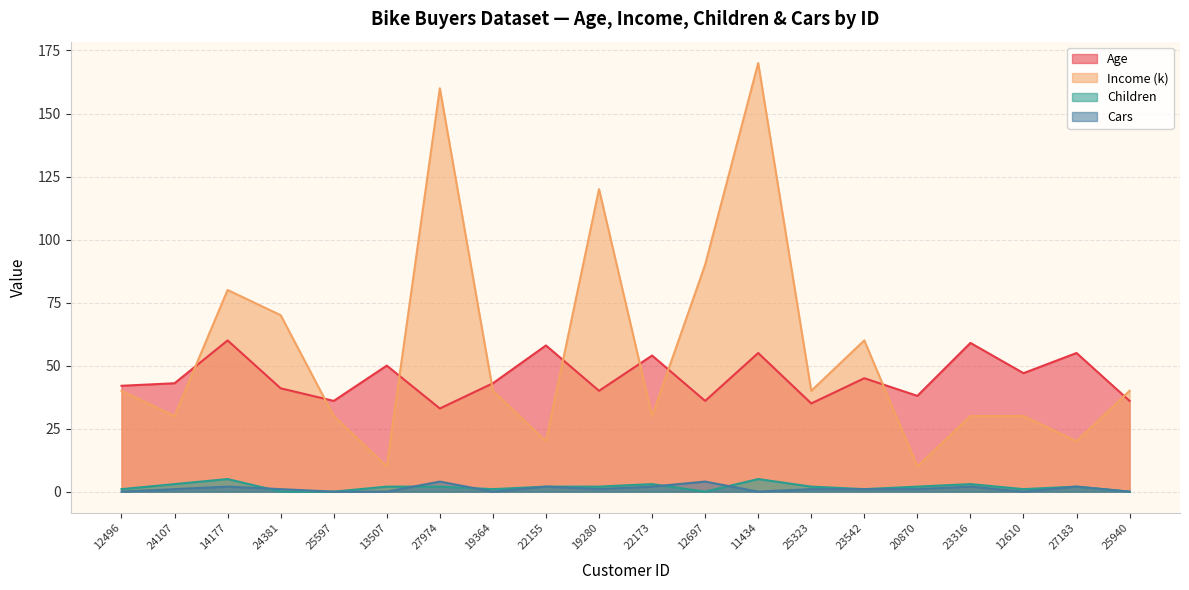

Reading right to left, transcribe all the data shown in this chart.

Age: 25940=36	27183=55	12610=47	23316=59	20870=38	23542=45	25323=35	11434=55	12697=36	22173=54	19280=40	22155=58	19364=43	27974=33	13507=50	25597=36	24381=41	14177=60	24107=43	12496=42
Income (k): 25940=40	27183=20	12610=30	23316=30	20870=10	23542=60	25323=40	11434=170	12697=90	22173=30	19280=120	22155=20	19364=40	27974=160	13507=10	25597=30	24381=70	14177=80	24107=30	12496=40
Children: 25940=0	27183=2	12610=1	23316=3	20870=2	23542=1	25323=2	11434=5	12697=0	22173=3	19280=2	22155=2	19364=1	27974=2	13507=2	25597=0	24381=0	14177=5	24107=3	12496=1
Cars: 25940=0	27183=2	12610=0	23316=2	20870=1	23542=1	25323=1	11434=0	12697=4	22173=2	19280=1	22155=2	19364=0	27974=4	13507=0	25597=0	24381=1	14177=2	24107=1	12496=0